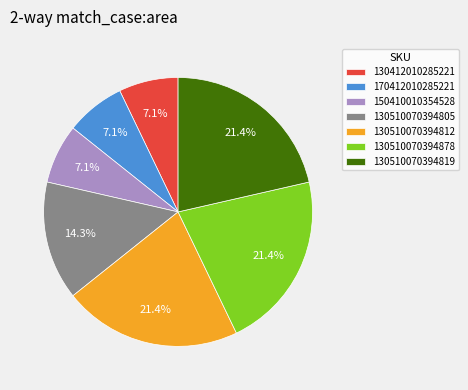

Between 130510070394805 and 130510070394812, which is larger?

130510070394812